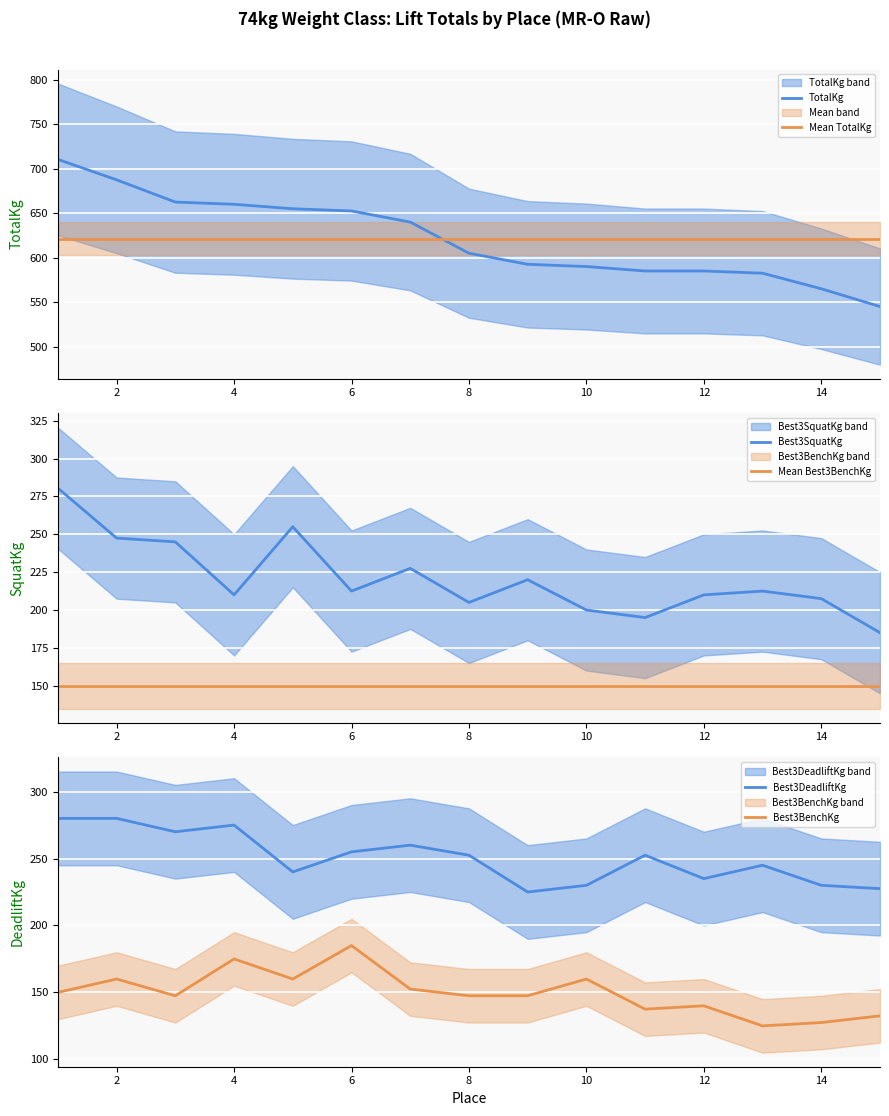

Read the Best3BenchKg value at 14.

127.5